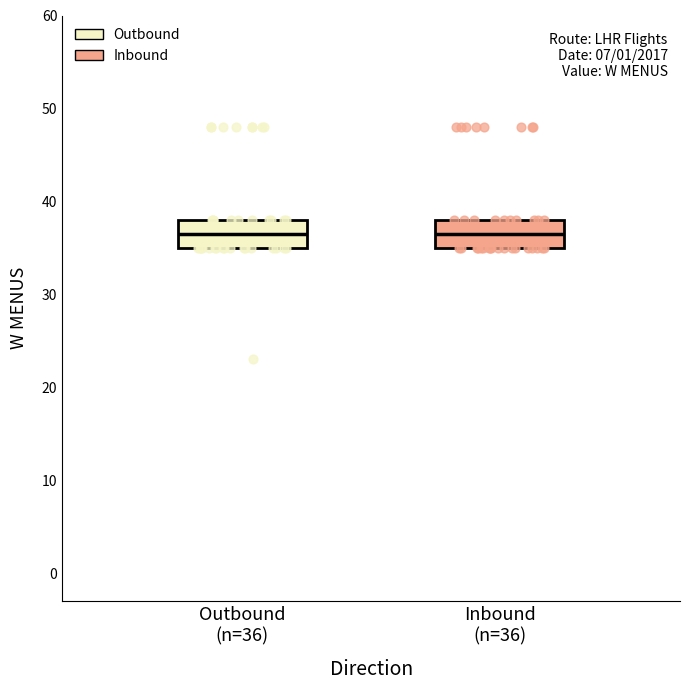

Where is the upper edge of the box for Inbound (n=36) on the y-axis? The values are not printed on the chart, so give them approximately, as read against the axis.

38